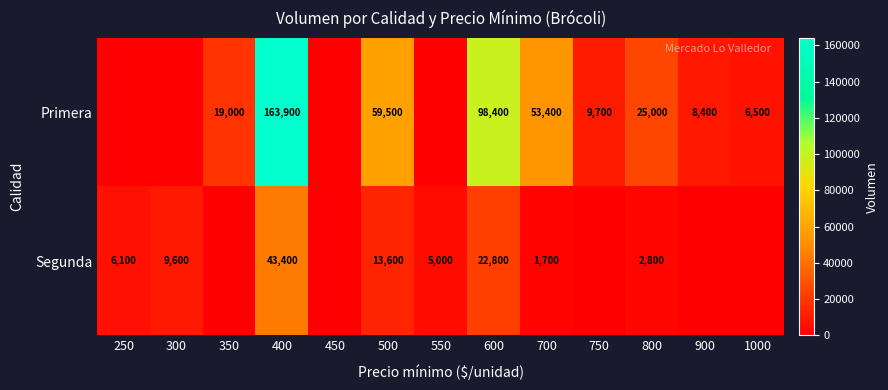

The Segunda series shows 3159 at 250. True or false?

False